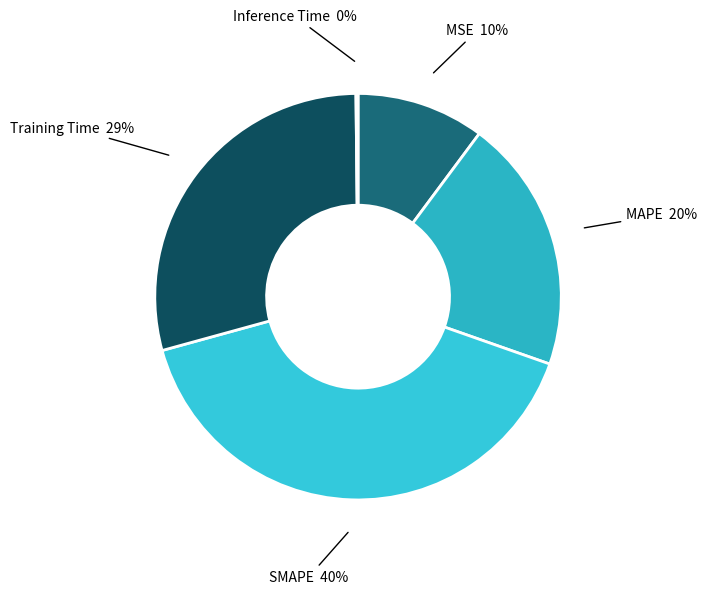

Which slice is the largest?

SMAPE